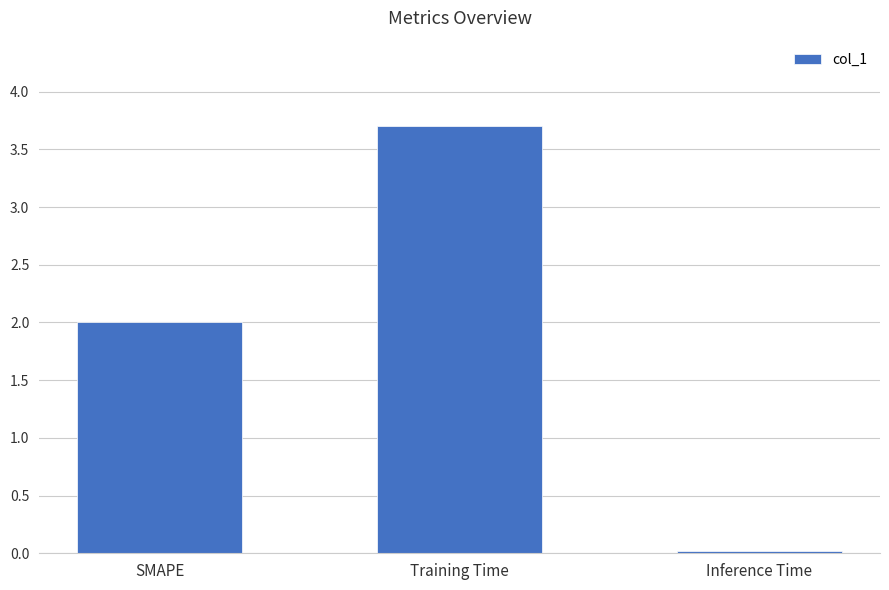

What is the difference between the values at Training Time and SMAPE?

1.7